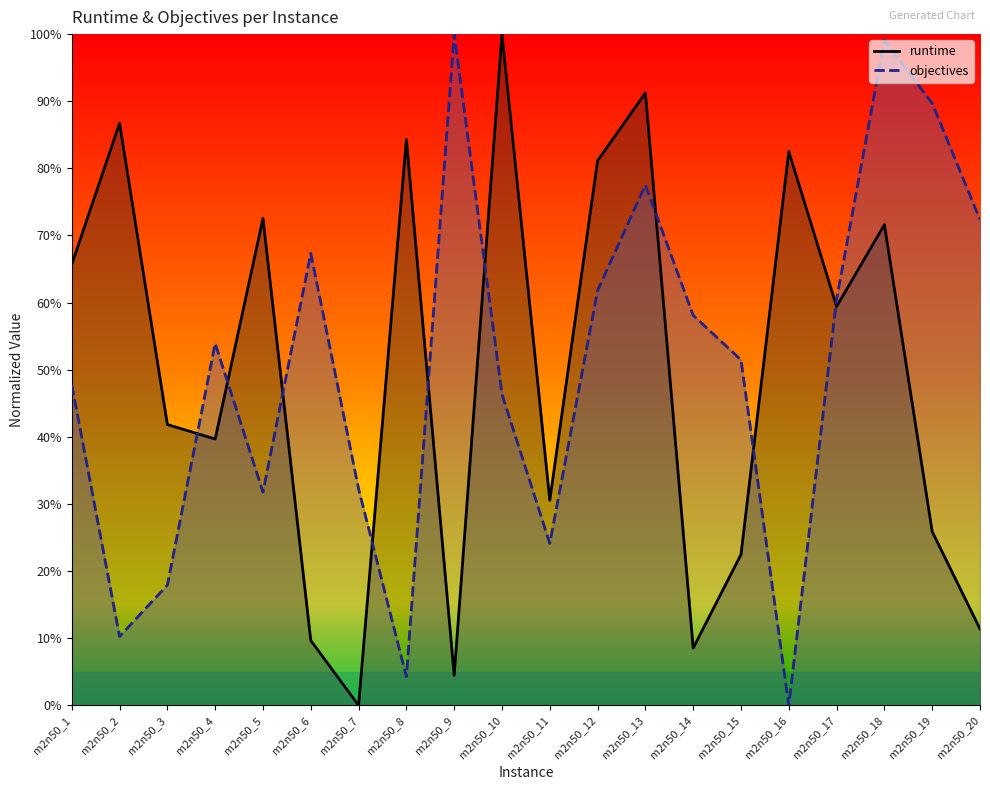

Which series has the largest total across all categories?

objectives